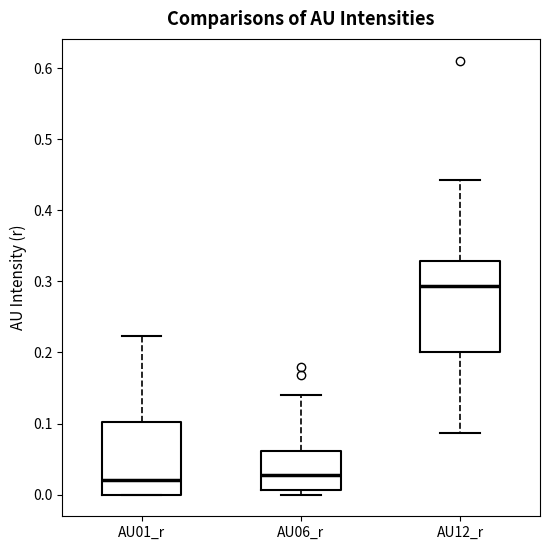

Where does the upper whisker of the box for AU06_r end on the y-axis? The values are not printed on the chart, so give them approximately, as read against the axis.

0.14